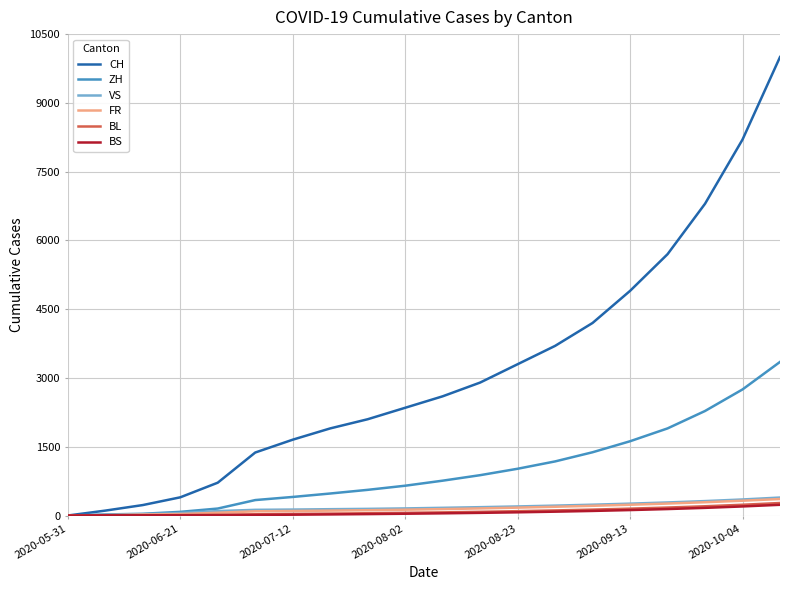

At how many categories does at least one series exceed 5384?

4